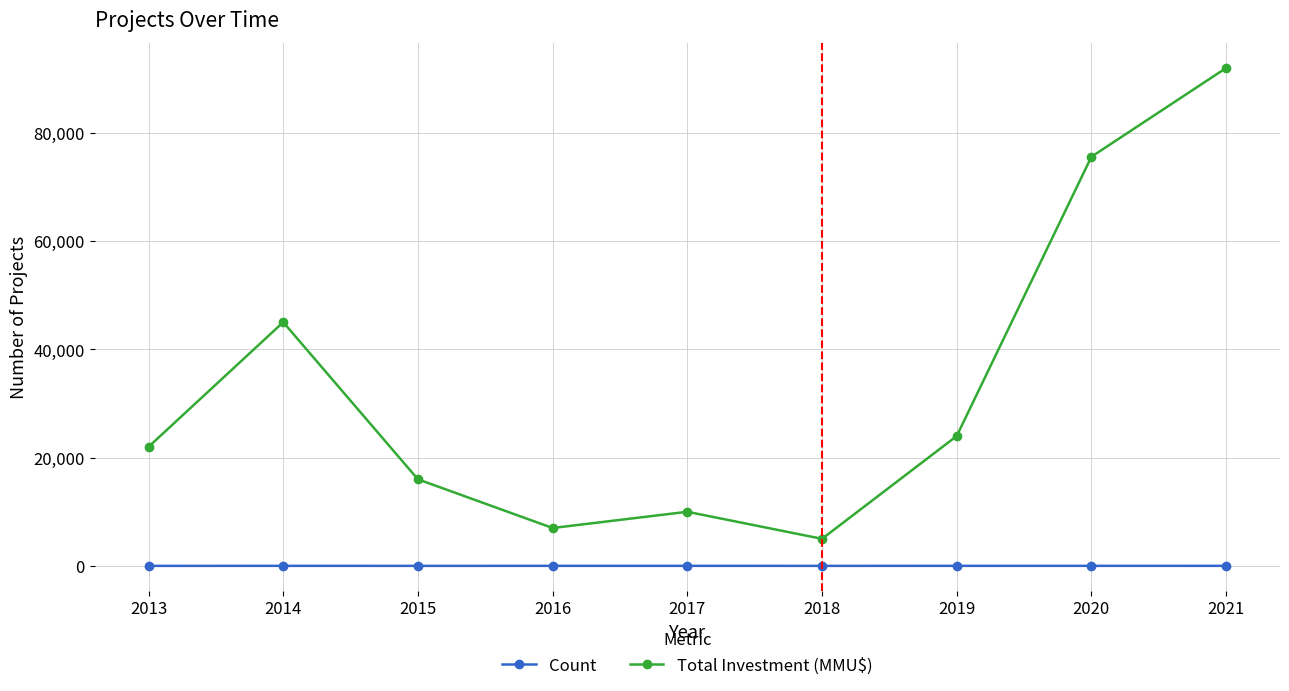

What is the sum of the Count values at 2015 and 2016?

7